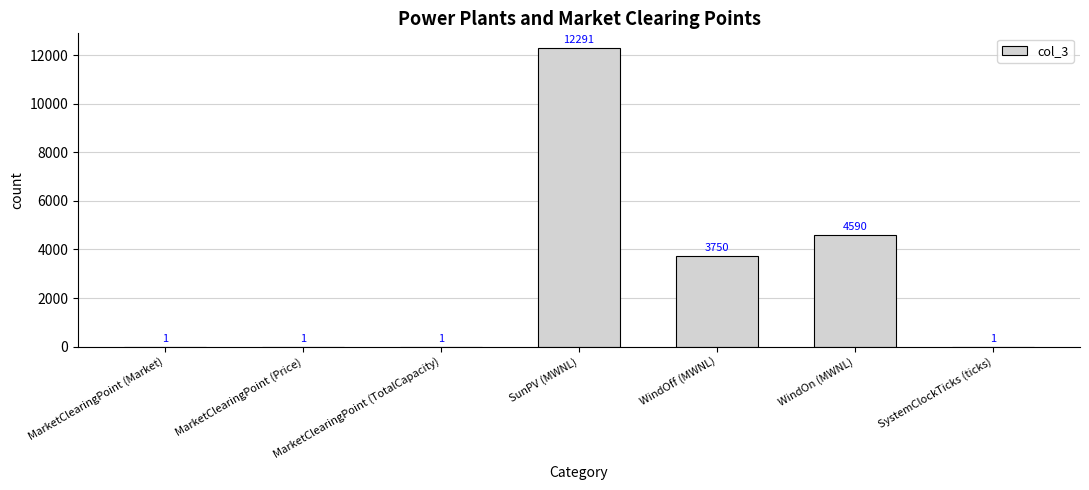

What is the greatest value displayed?

12291